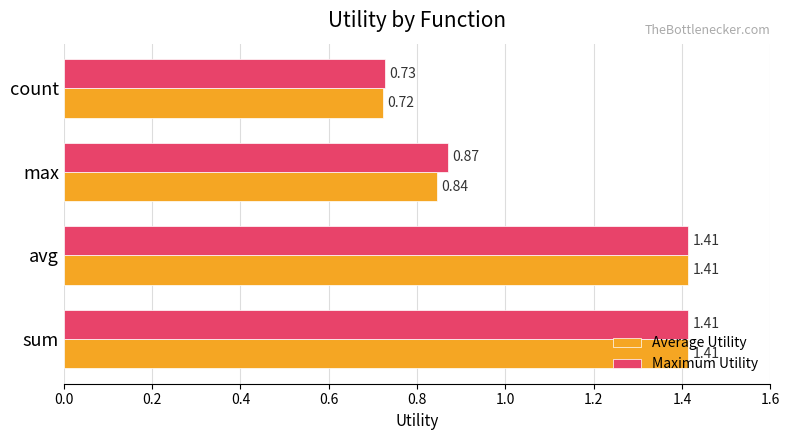

Where is Average Utility nearest to the value 1?

max